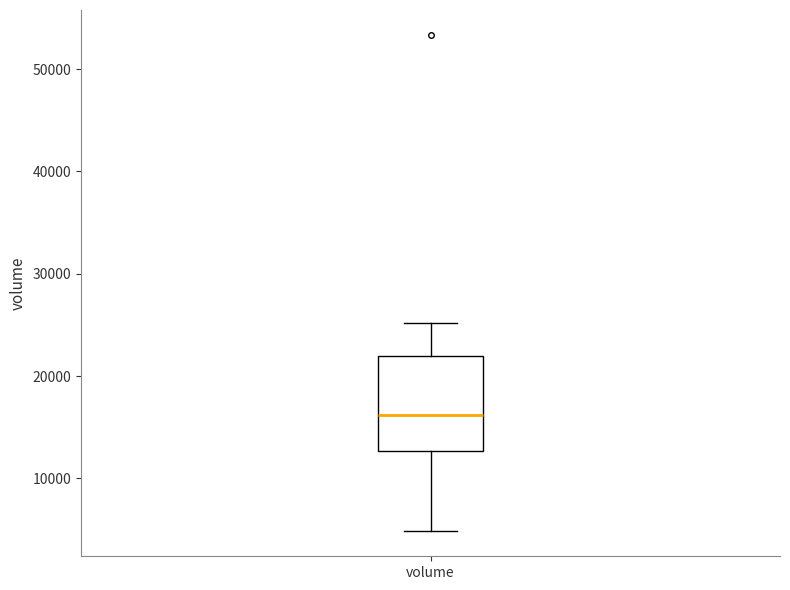

Read this box plot against the y-axis: the position of the median line, the range covered by the box, and the ends of both whiskers. The values are not printed on the chart, so give them approximately, as read against the axis.

median 16000, box 13000 to 22000, whiskers 5000 to 25000